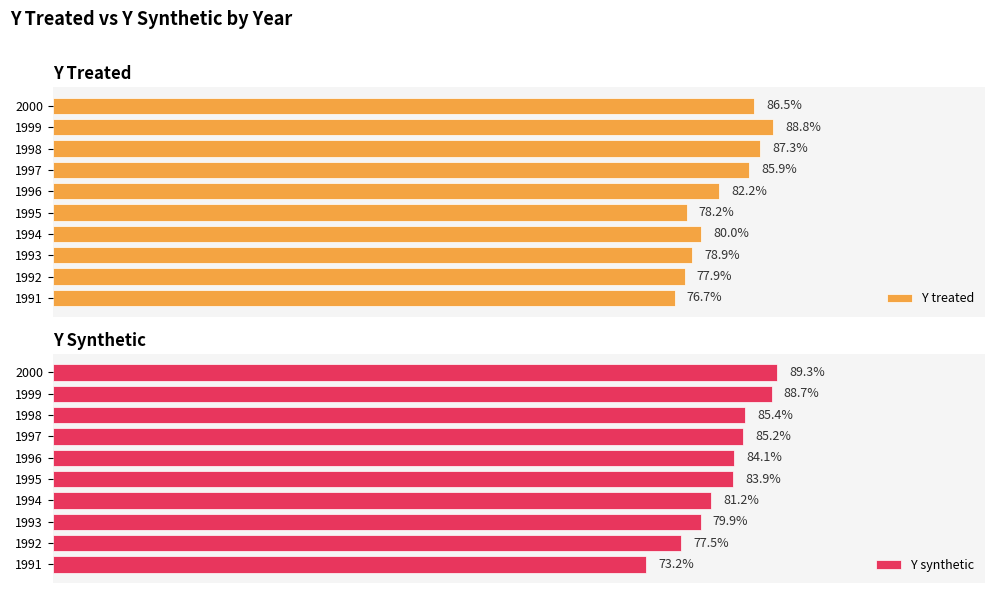

What is the maximum value shown in the chart?

89.3